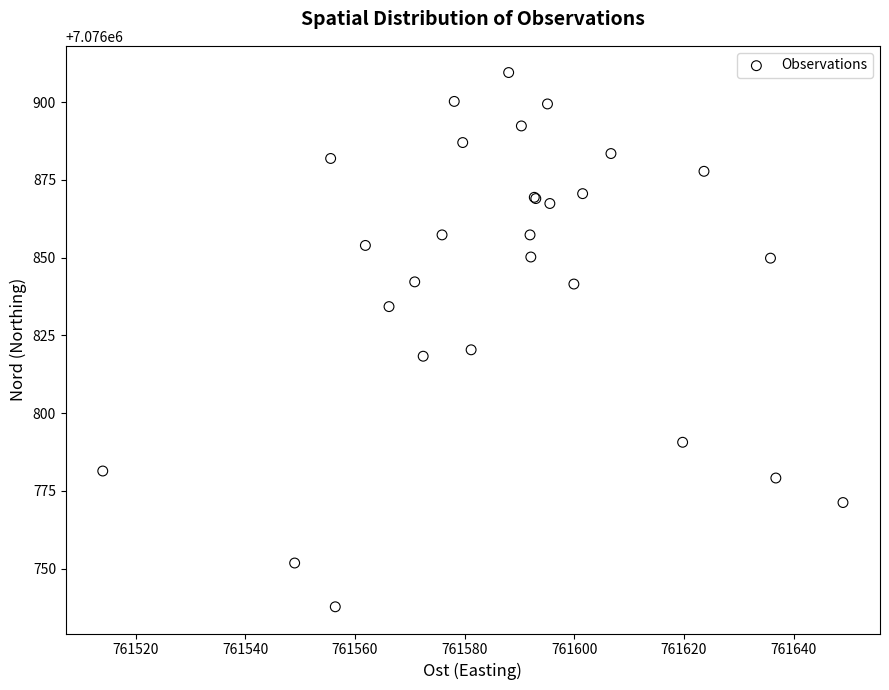

What Y value in the scatter plot is closest to 7076823?

7076820.4